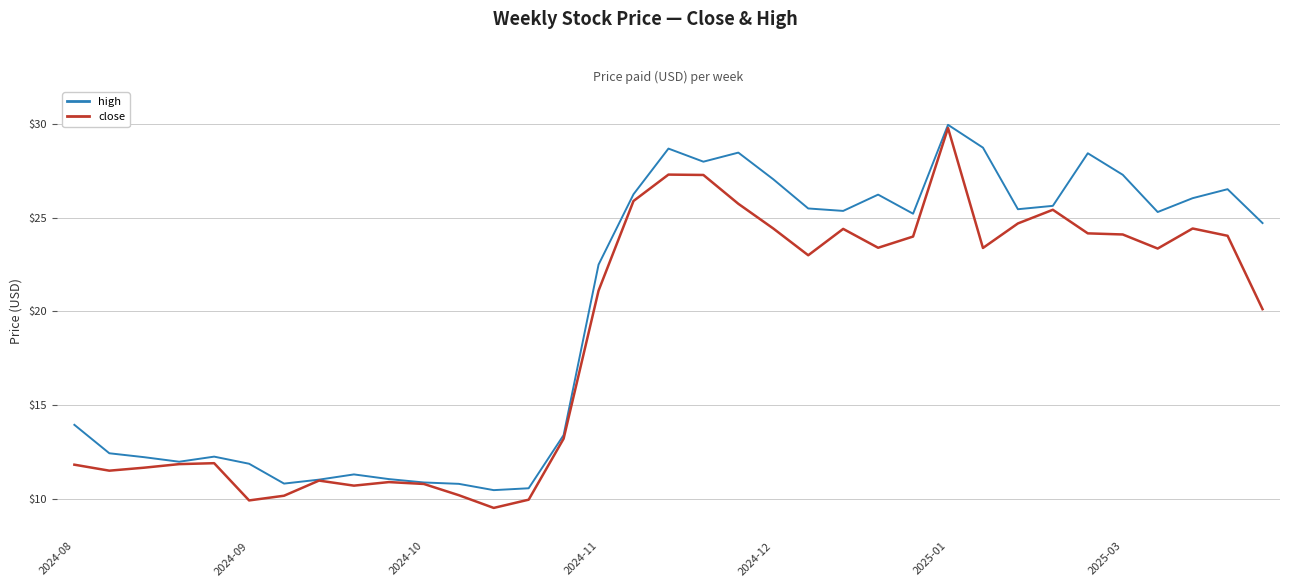

How many distinct data groups are displayed?

2